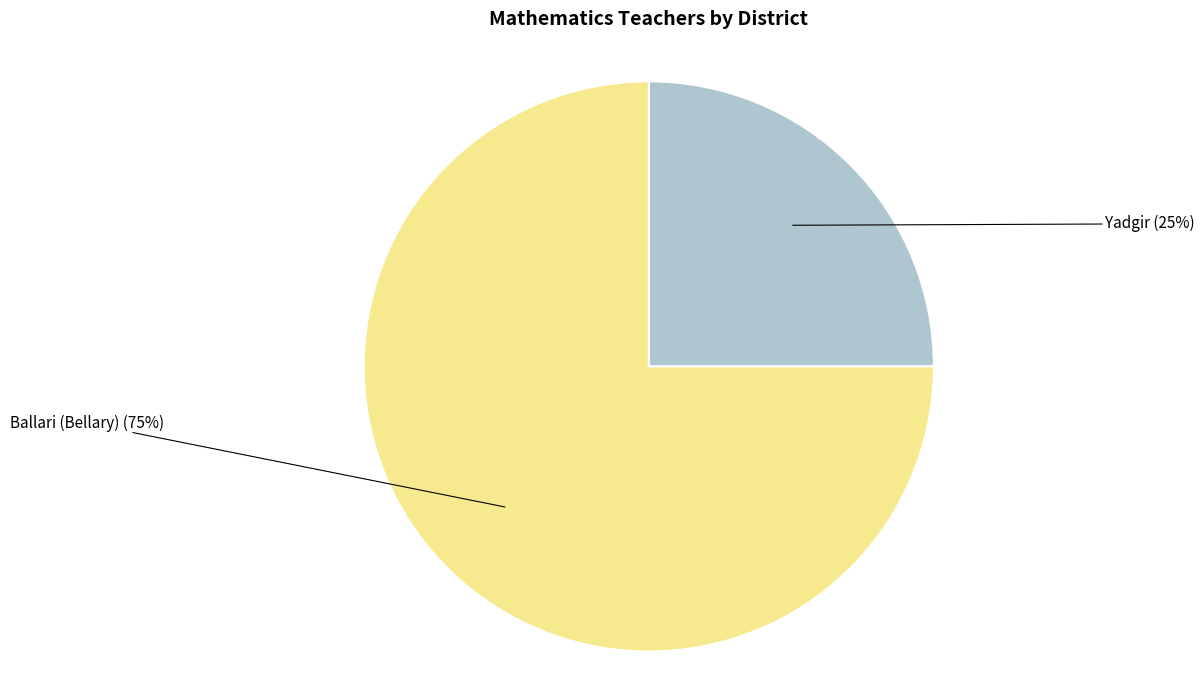

To the nearest percent, what is the average slice percentage?

50%